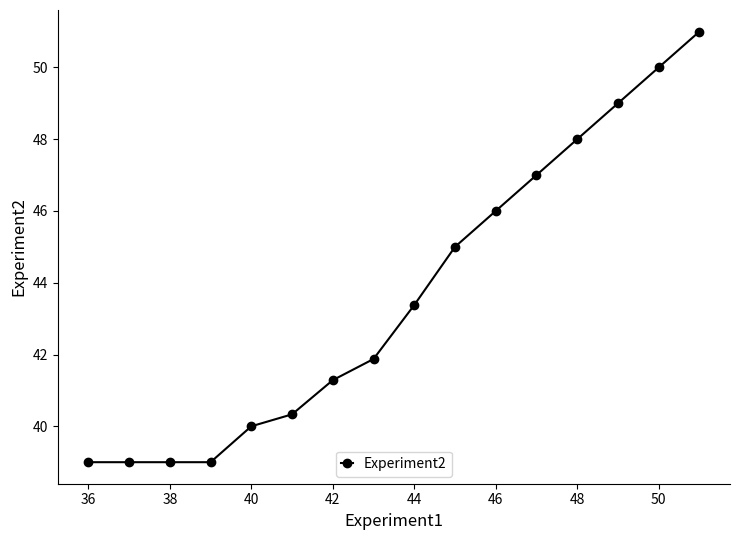

What is the value of the 5th point from the left?

40.0